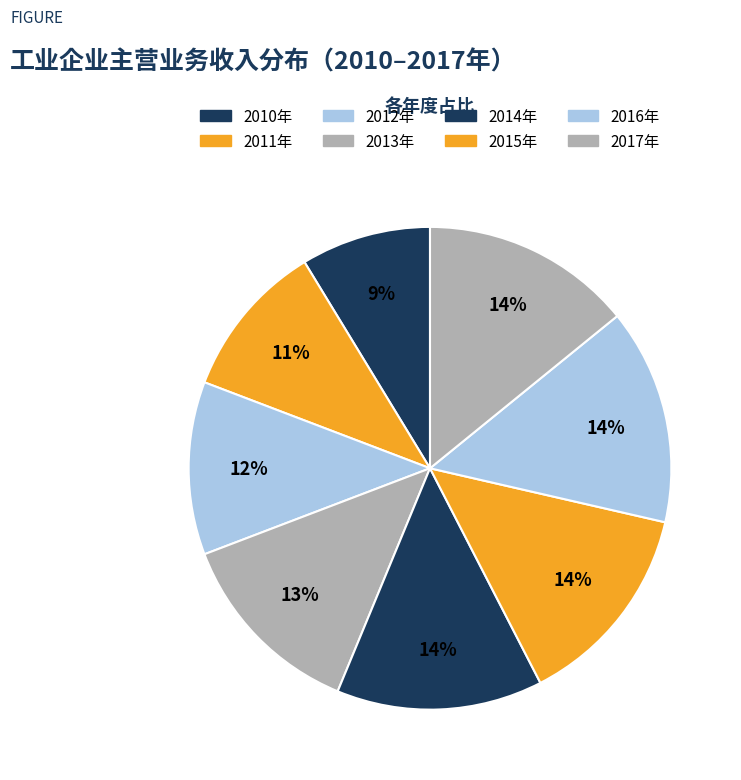

How many segments does this pie chart have?

8